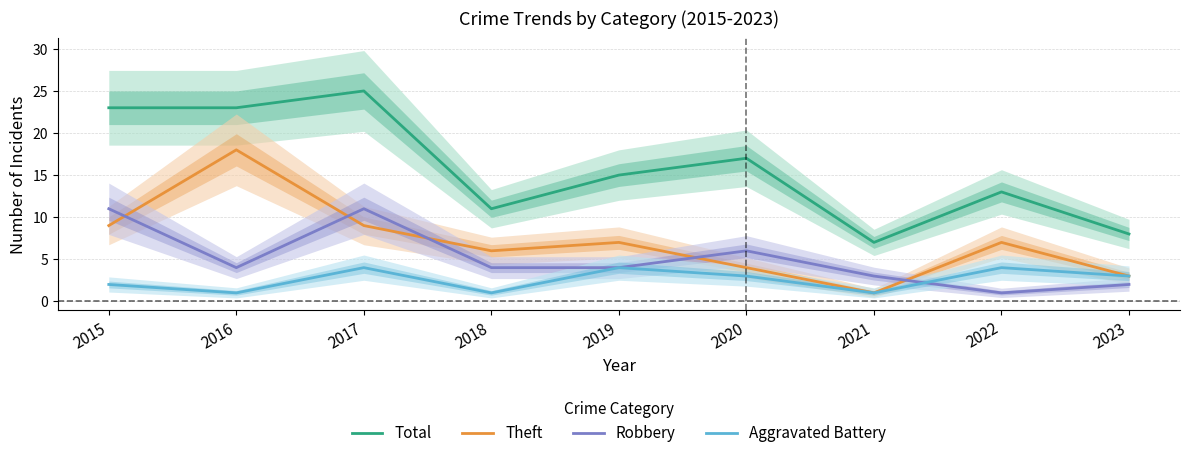

Is it true that Aggravated Battery equals 2 at 2021?

False